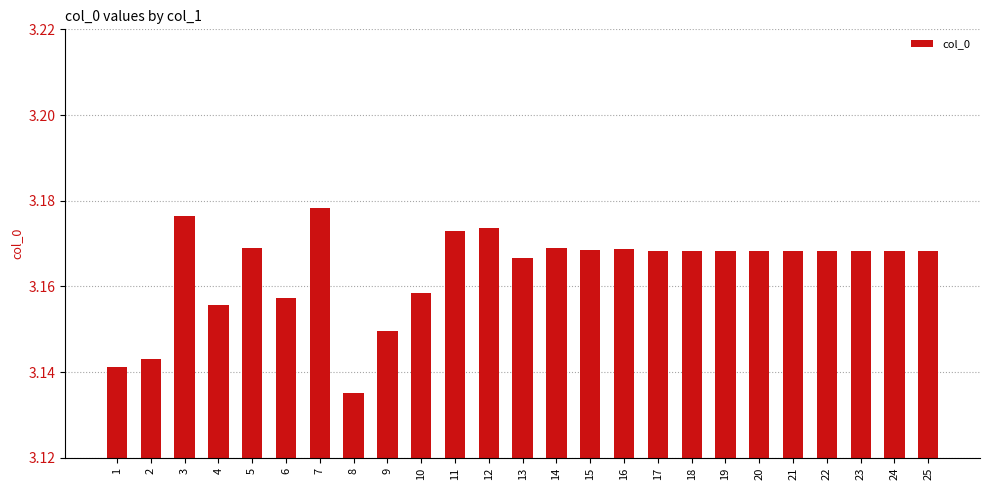

What is the sum of the values at 24 and 11?

6.3